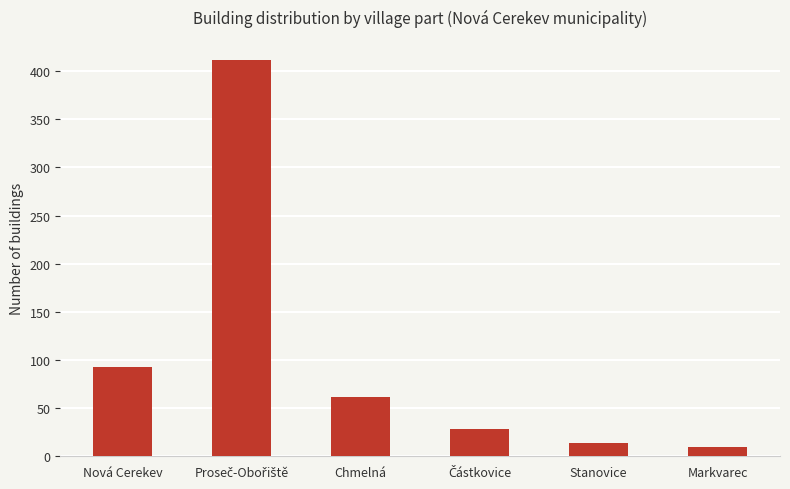

At which label is the value closest to 211?

Nová Cerekev